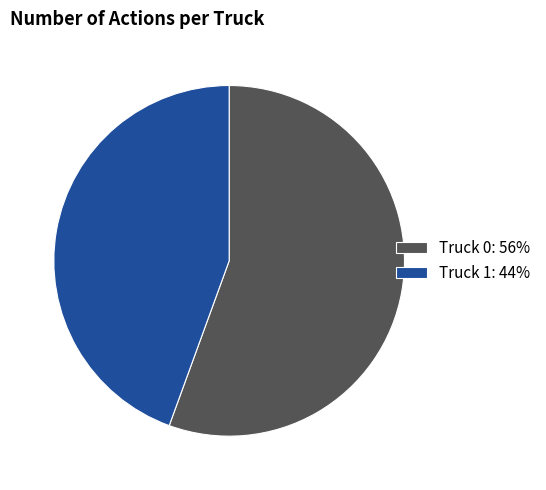

Is there a majority slice in this chart?

Yes